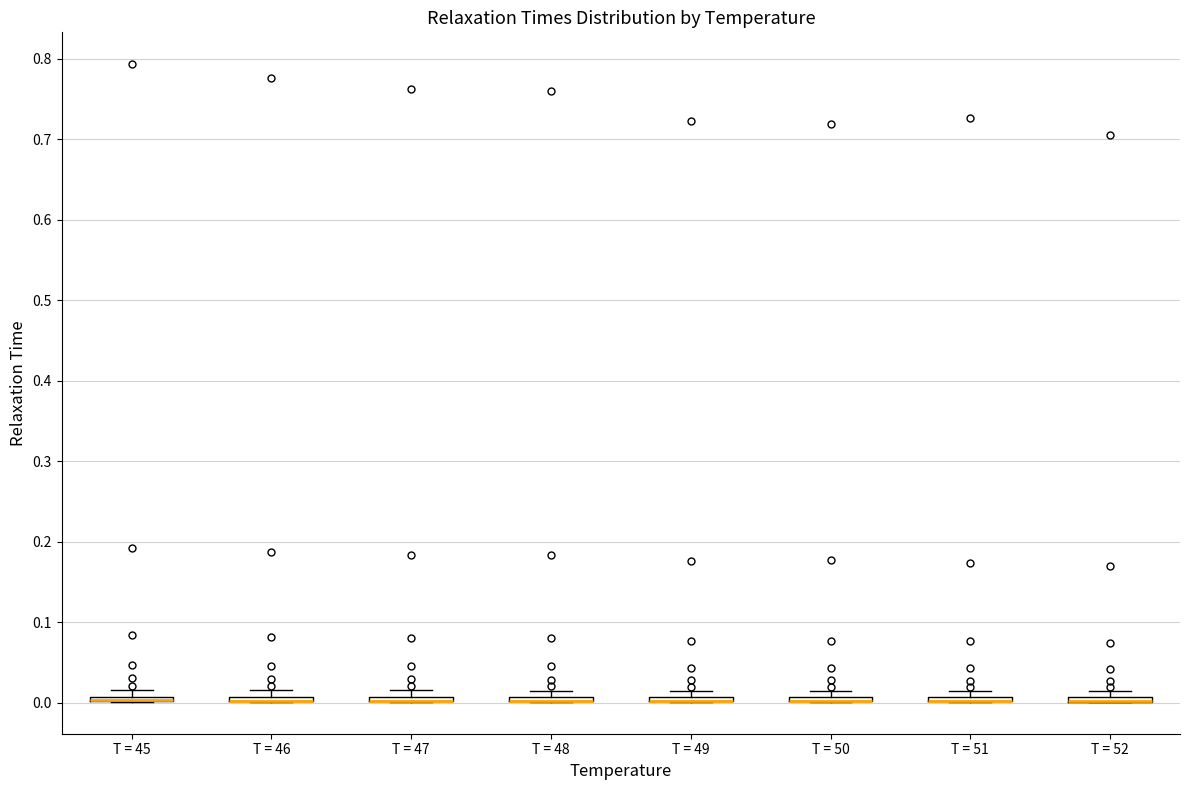

Where is the lower edge of the box for T = 51 on the y-axis? The values are not printed on the chart, so give them approximately, as read against the axis.

0.00